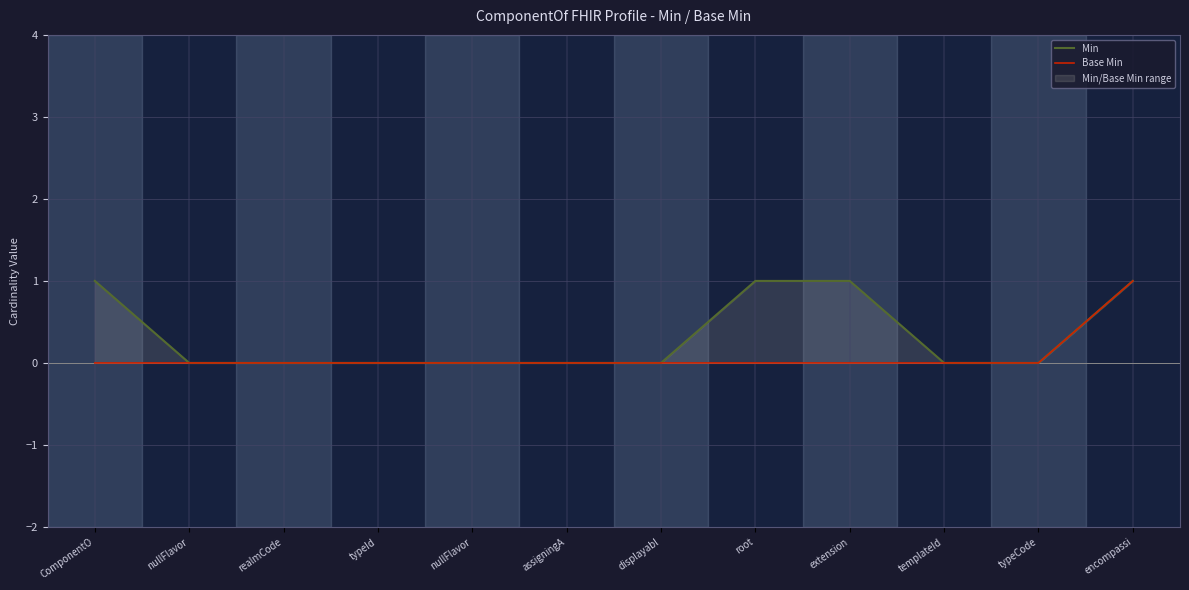

What is the label of the 4th point from the left?

typeId